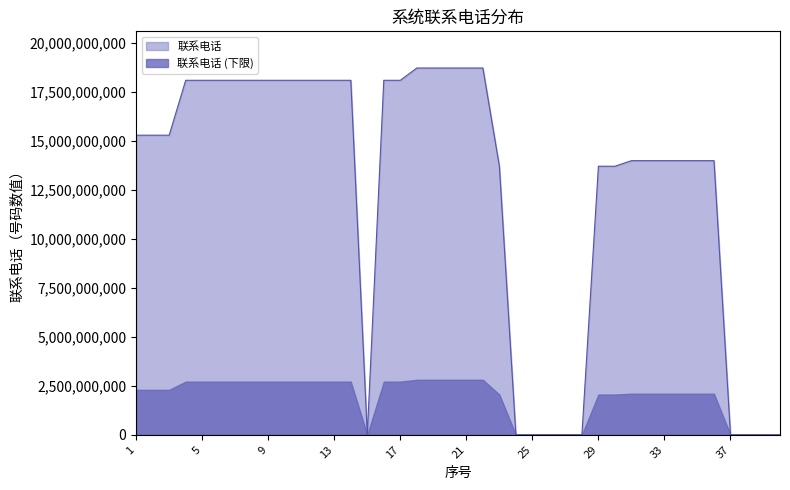

List the labels in order of value, largest first.

18, 19, 20, 21, 22, 4, 5, 6, 7, 8, 9, 10, 11, 12, 13, 14, 16, 17, 1, 2, 3, 31, 32, 33, 34, 35, 36, 29, 23, 30, 15, 24, 25, 26, 27, 28, 37, 38, 39, 40